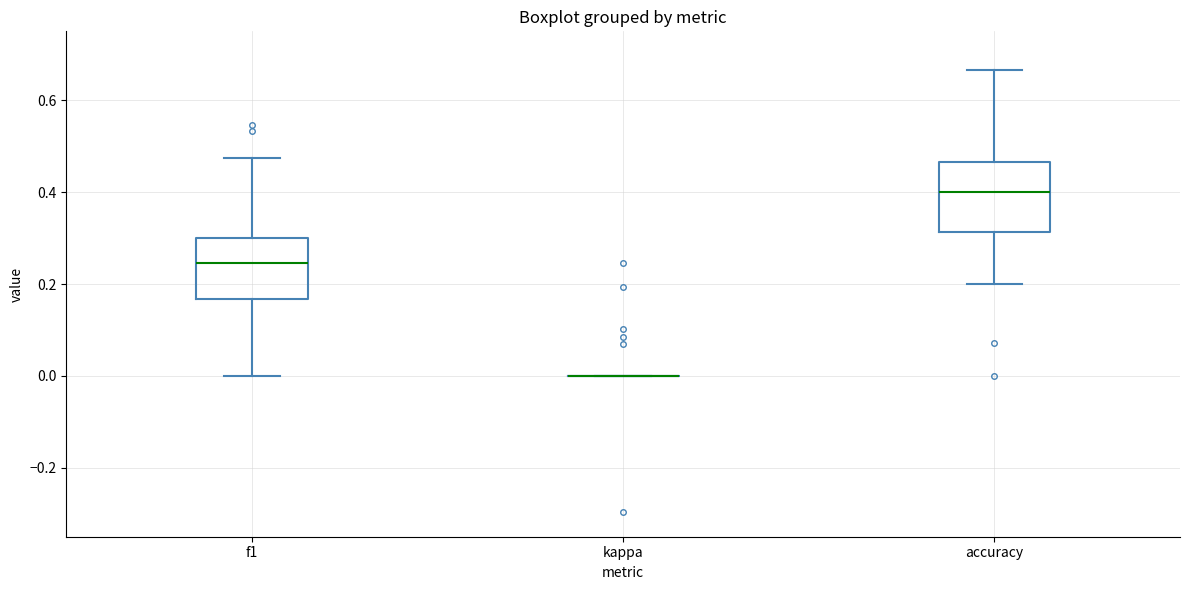

Reading left to right, transcribe this box plot: for each box, give where its median line is, the range the box spans, and where its two whiskers end, as read against the y-axis. The values are not printed on the chart, so give them approximately, as read against the axis.

f1: median 0.24, box 0.16 to 0.30, whiskers 0.00 to 0.48
kappa: box collapsed to a line at 0.00, whiskers 0.00 to 0.00
accuracy: median 0.40, box 0.32 to 0.46, whiskers 0.20 to 0.66